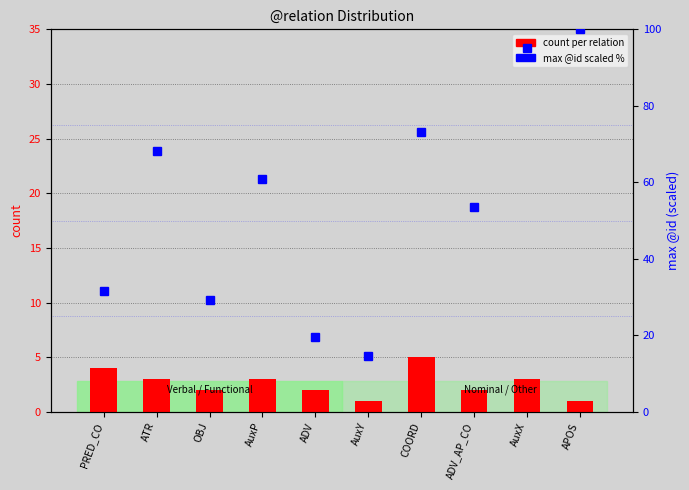

Reading left to right, what are all the values shown in this chart?

count per relation: 4.0	3.0	2.0	3.0	2.0	1.0	5.0	2.0	3.0	1.0
max @id (scaled %): 31.7	68.3	29.3	61.0	19.5	14.6	73.2	53.7	95.1	100.0